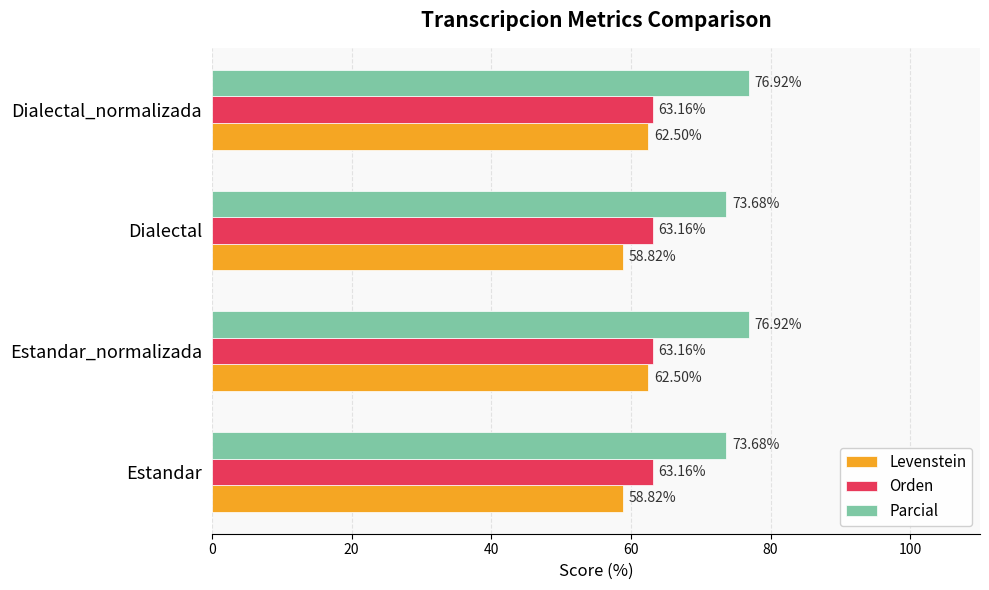

Between Estandar and Estandar_normalizada, which series saw the biggest shift?

Levenstein